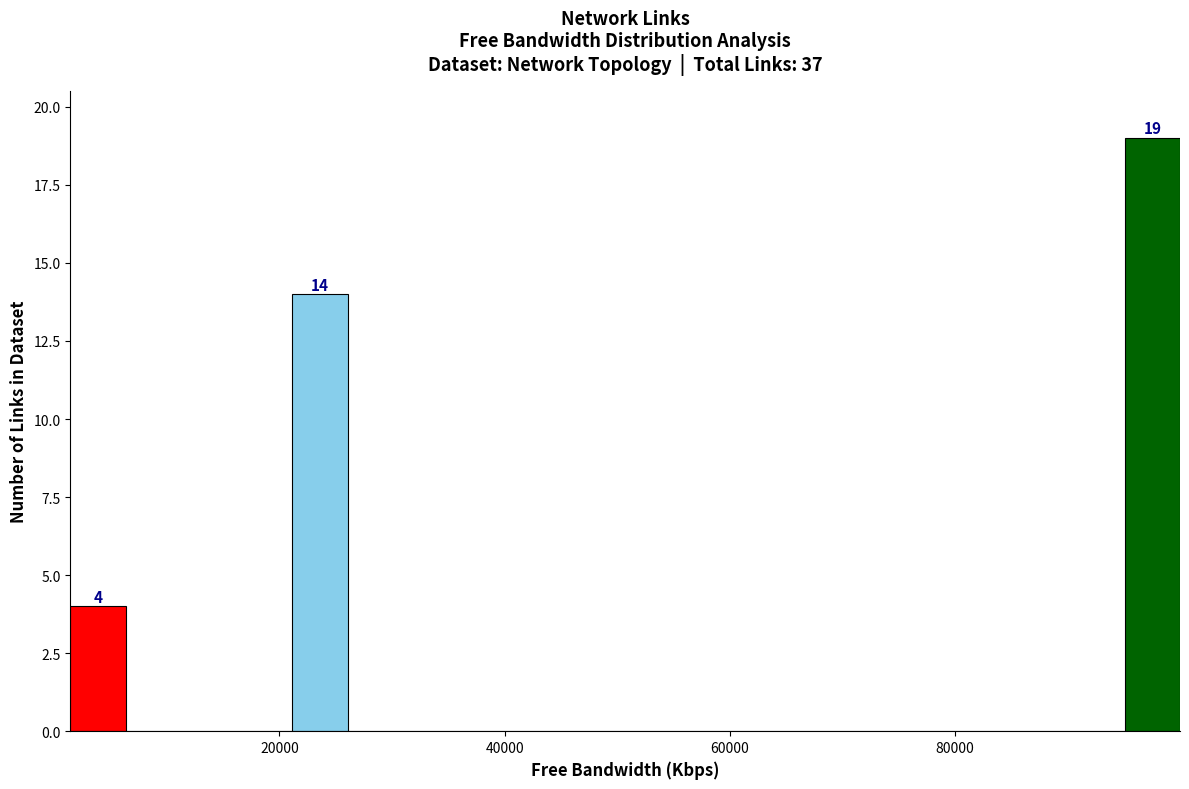

Around what value on the x-axis is the tallest bar? Give the approximate position of its centre, as read against the axis.

98000